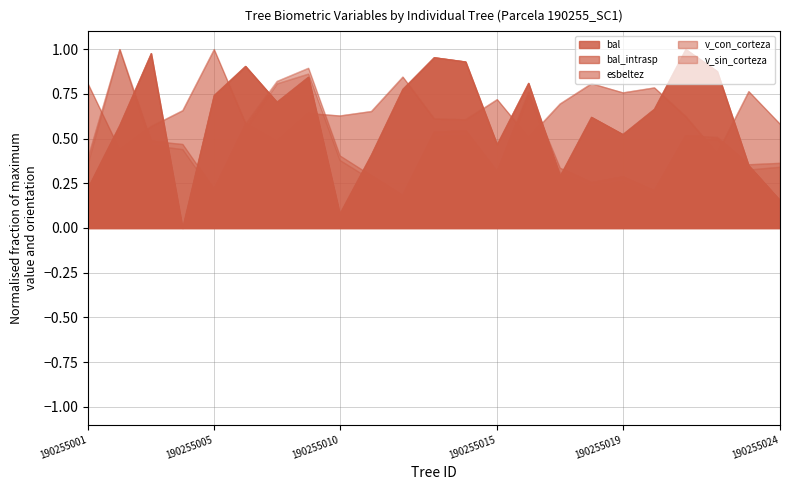

How many interior local valleys does the bal series have?

6